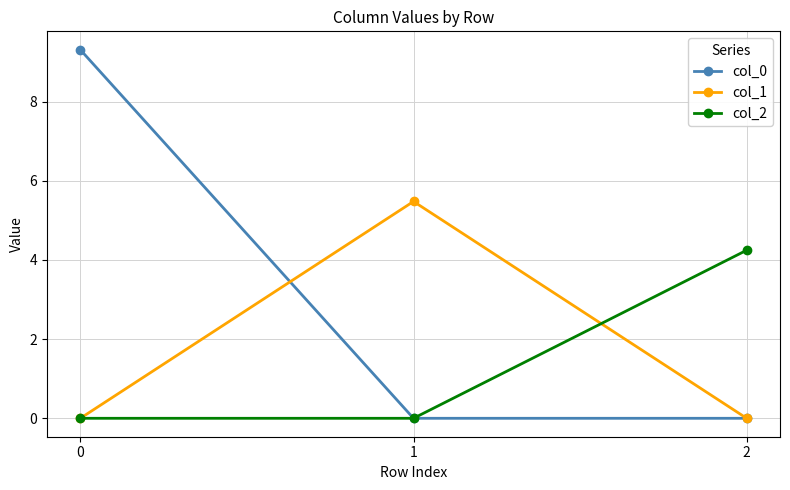

List the series in order of their peak value, highest first.

col_0, col_1, col_2